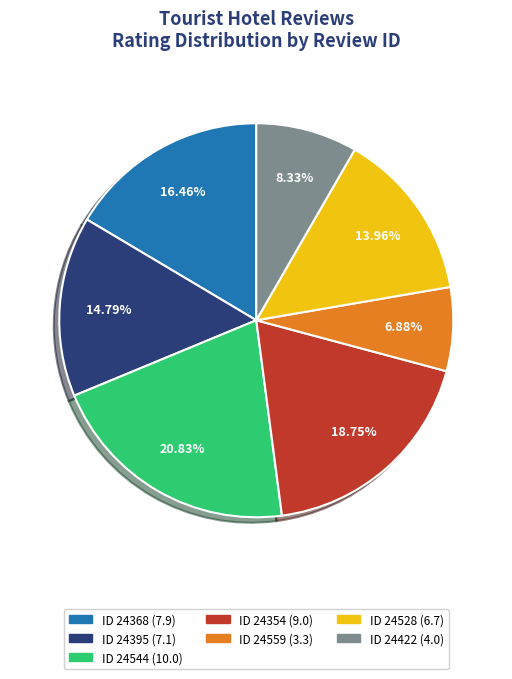

How many slices are in this pie chart?

7